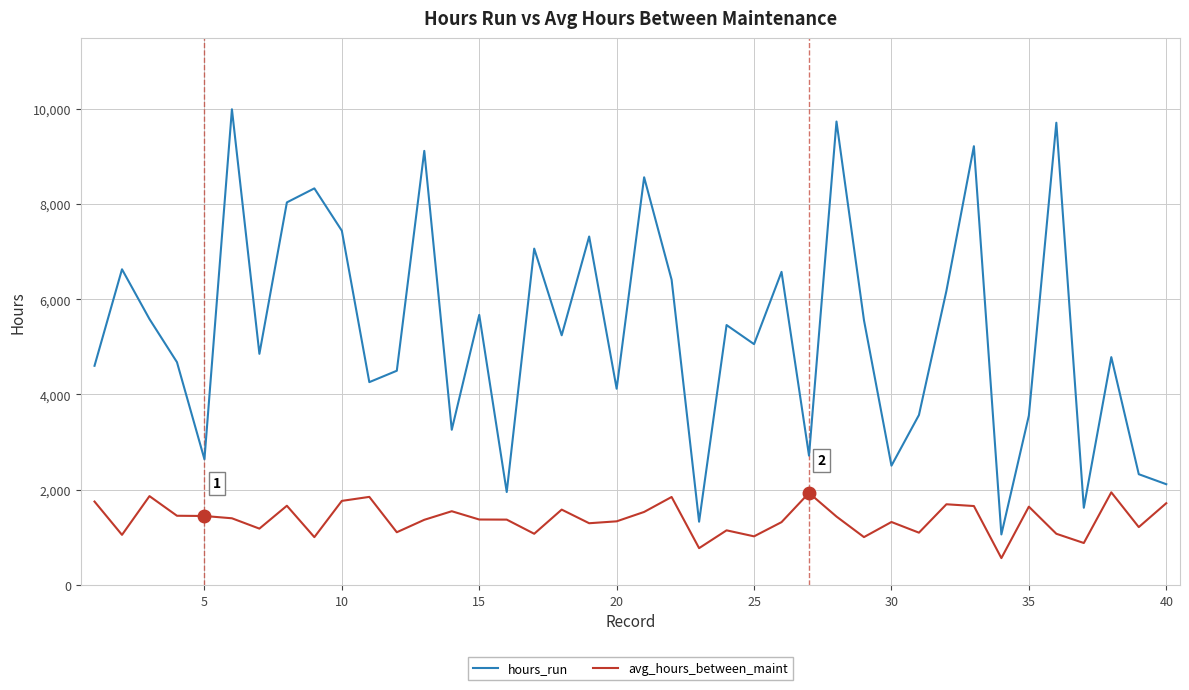

Which series has the largest total across all categories?

hours_run